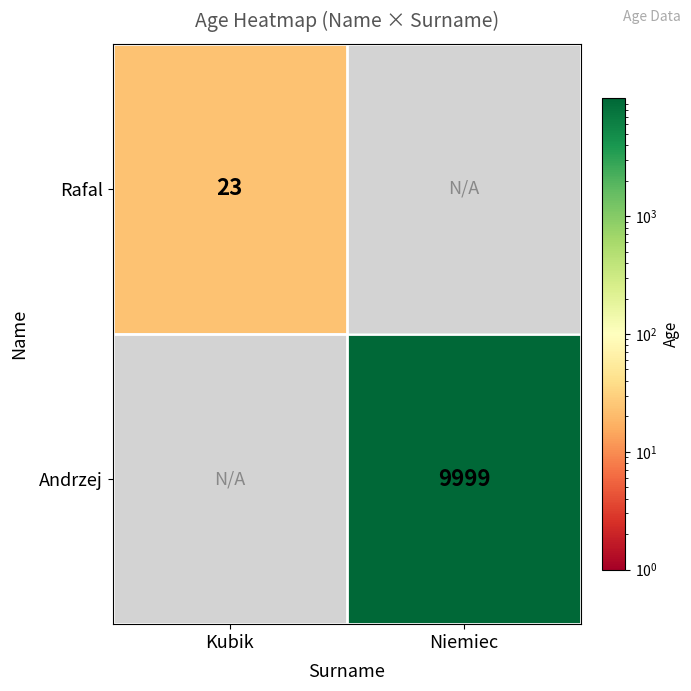

True or false: Andrzej has a value of 3776 at Niemiec.

False